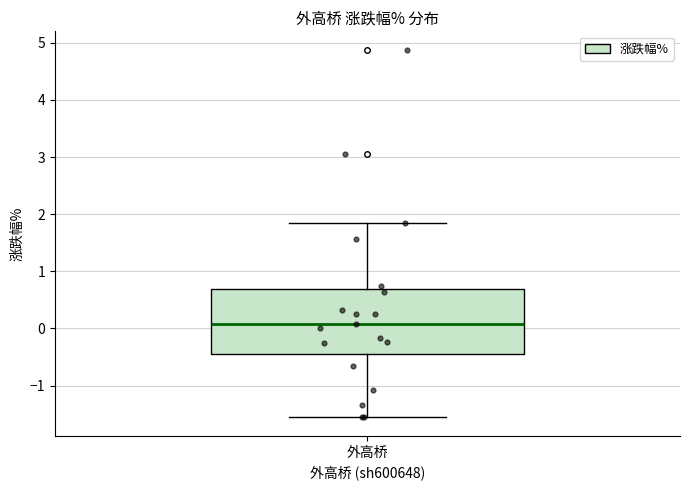

Where does the lower whisker of the box for 外高桥 end on the y-axis? The values are not printed on the chart, so give them approximately, as read against the axis.

-1.6